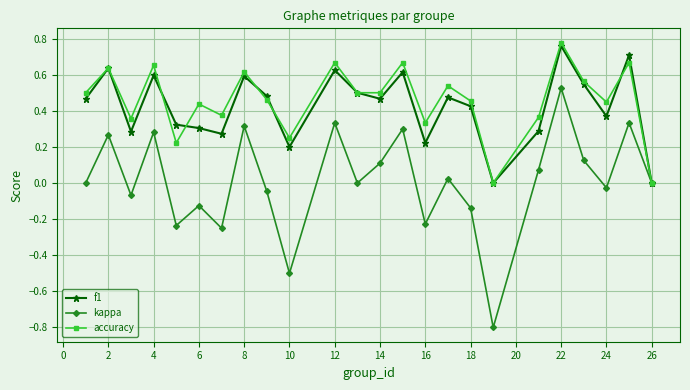

Which series has the widest spread of values?

kappa